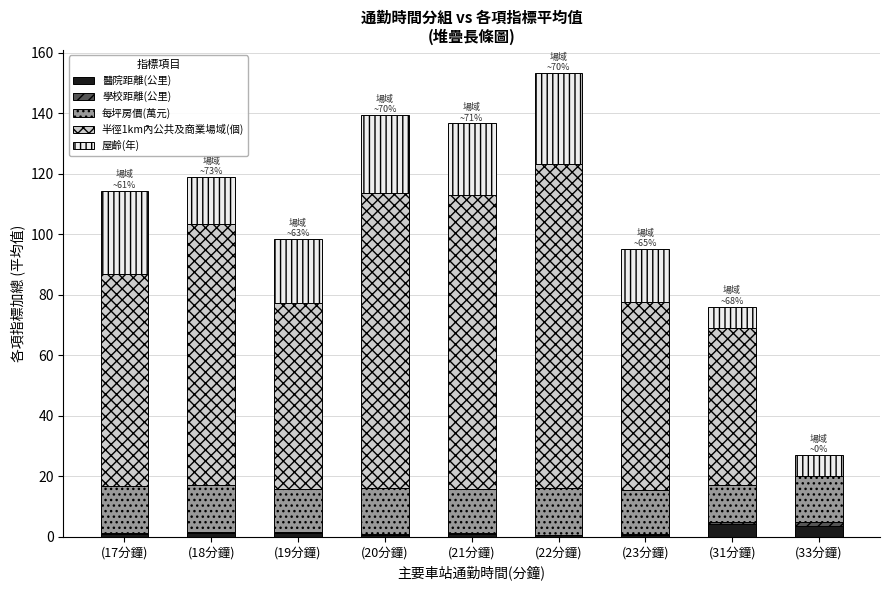

What is the sum of all 醫院距離(公里) values?

13.7